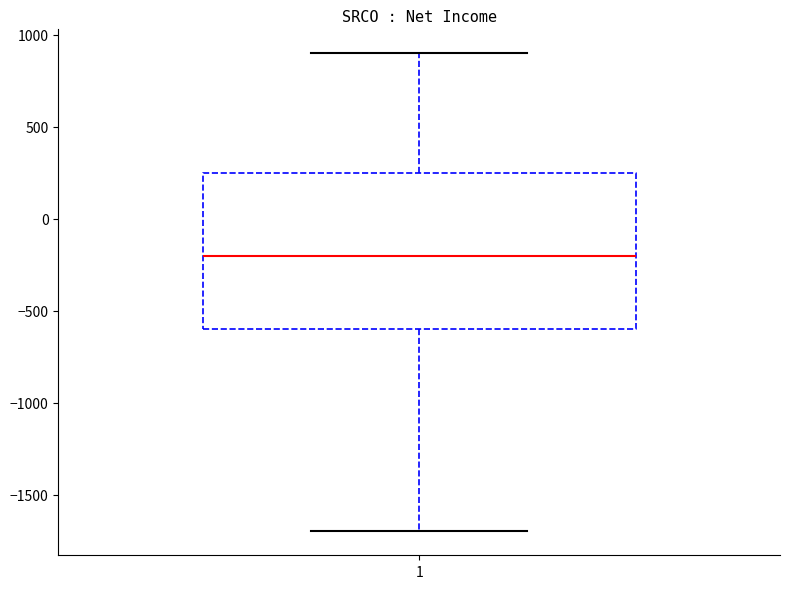

Transcribe this box plot: give where the median line is, the range the box spans, and where the two whiskers end, as read against the y-axis. The values are not printed on the chart, so give them approximately, as read against the axis.

median -200, box -600 to 250, whiskers -1700 to 900